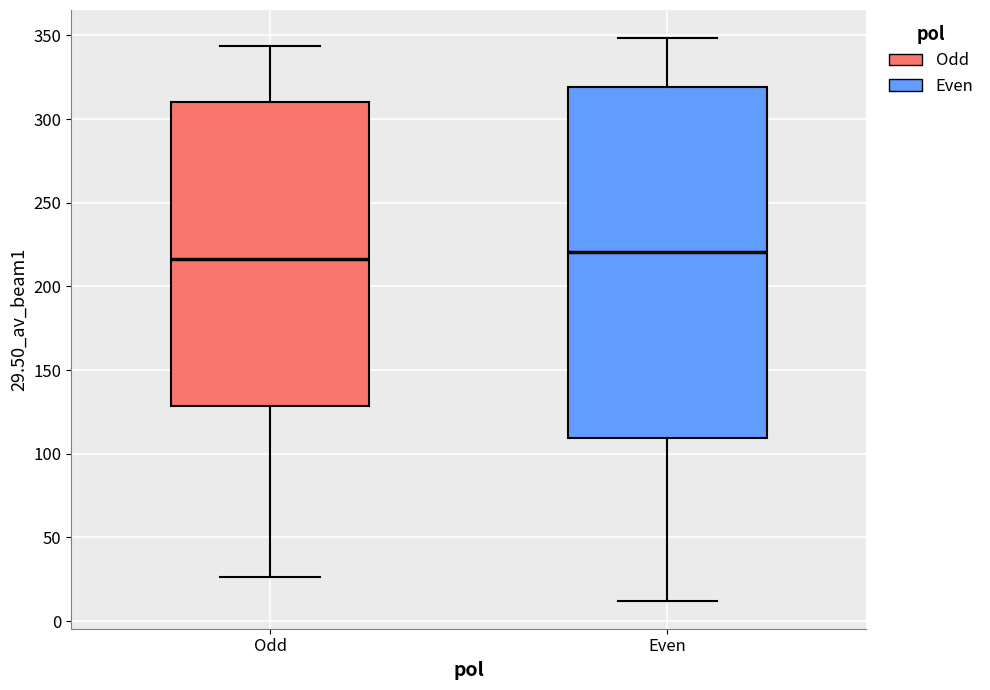

Reading left to right, read every box against the y-axis: the position of its median line, the range the box covers, and the ends of its whiskers. The values are not printed on the chart, so give them approximately, as read against the axis.

Odd: median 215, box 130 to 310, whiskers 25 to 345
Even: median 220, box 110 to 320, whiskers 10 to 350